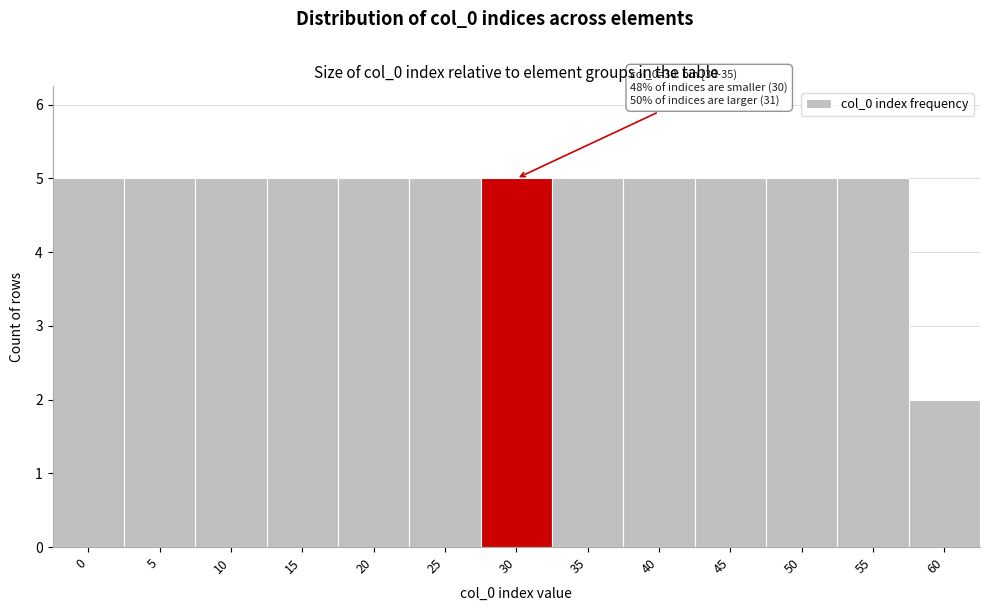

Reading left to right, extract all data points from this chart.

5	5	5	5	5	5	5	5	5	5	5	5	2